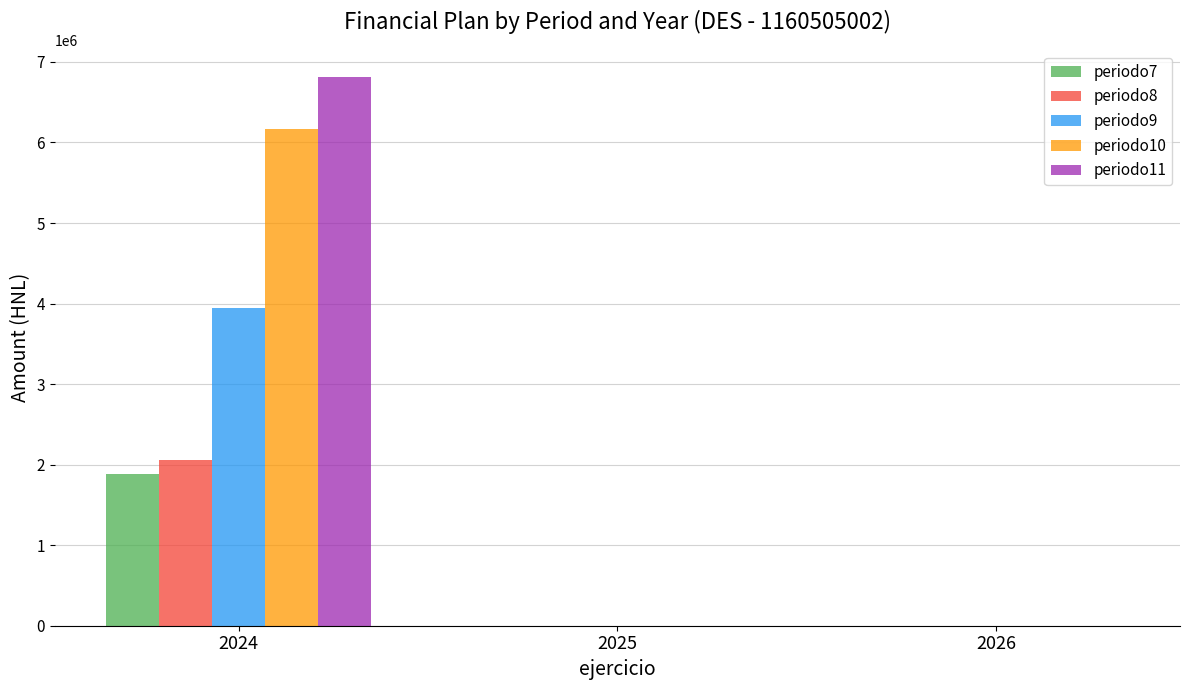

Which series has the largest range (max minus min)?

periodo11